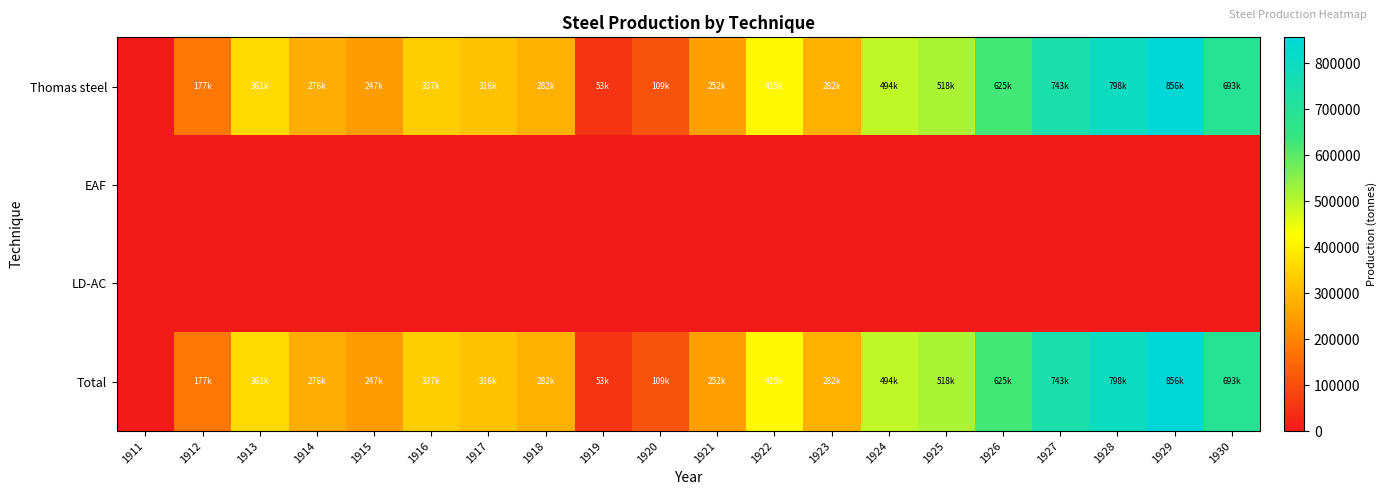

Reading left to right, extract all data points from this chart.

Thomas steel: 1911=0	1912=177000	1913=361000	1914=276000	1915=247000	1916=337000	1917=316000	1918=282000	1919=53000	1920=109000	1921=252000	1922=415000	1923=282000	1924=494000	1925=518000	1926=625000	1927=743000	1928=798000	1929=856000	1930=693000
EAF: 1911=0	1912=0	1913=0	1914=0	1915=0	1916=0	1917=0	1918=0	1919=0	1920=0	1921=0	1922=0	1923=0	1924=0	1925=0	1926=0	1927=0	1928=0	1929=0	1930=0
LD-AC: 1911=0	1912=0	1913=0	1914=0	1915=0	1916=0	1917=0	1918=0	1919=0	1920=0	1921=0	1922=0	1923=0	1924=0	1925=0	1926=0	1927=0	1928=0	1929=0	1930=0
Total: 1911=0	1912=177000	1913=361000	1914=276000	1915=247000	1916=337000	1917=316000	1918=282000	1919=53000	1920=109000	1921=252000	1922=415000	1923=282000	1924=494000	1925=518000	1926=625000	1927=743000	1928=798000	1929=856000	1930=693000